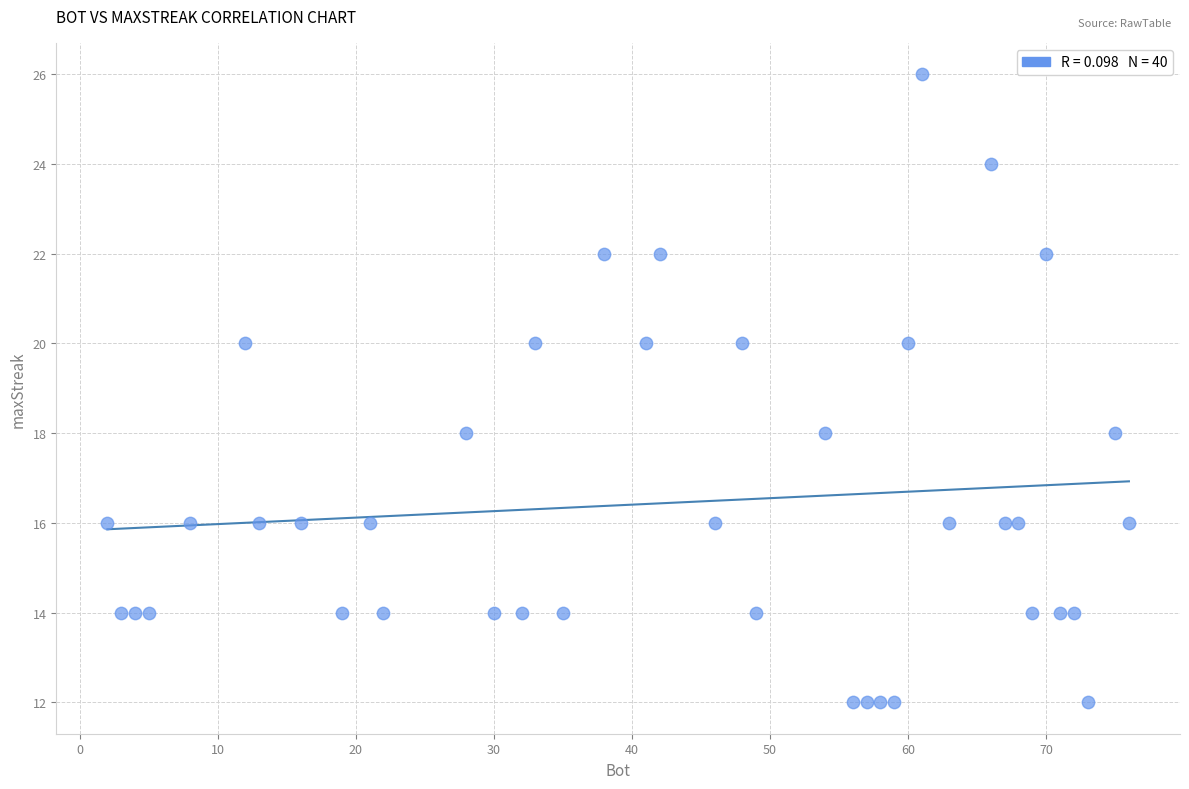

How many data points are displayed?

40